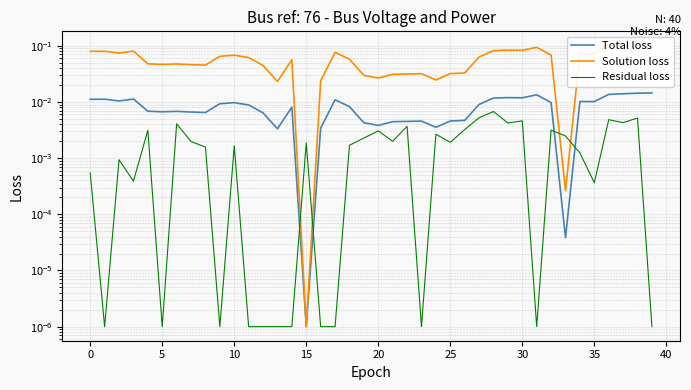

Which category has the highest value in the Total loss series?

39